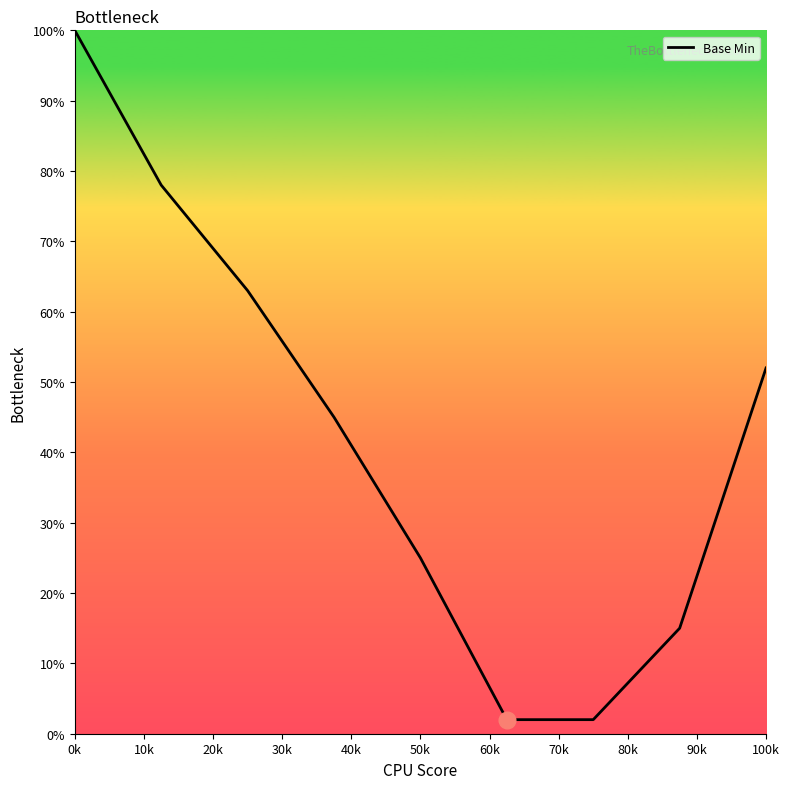

What is the difference between the maximum and minimum values?

98